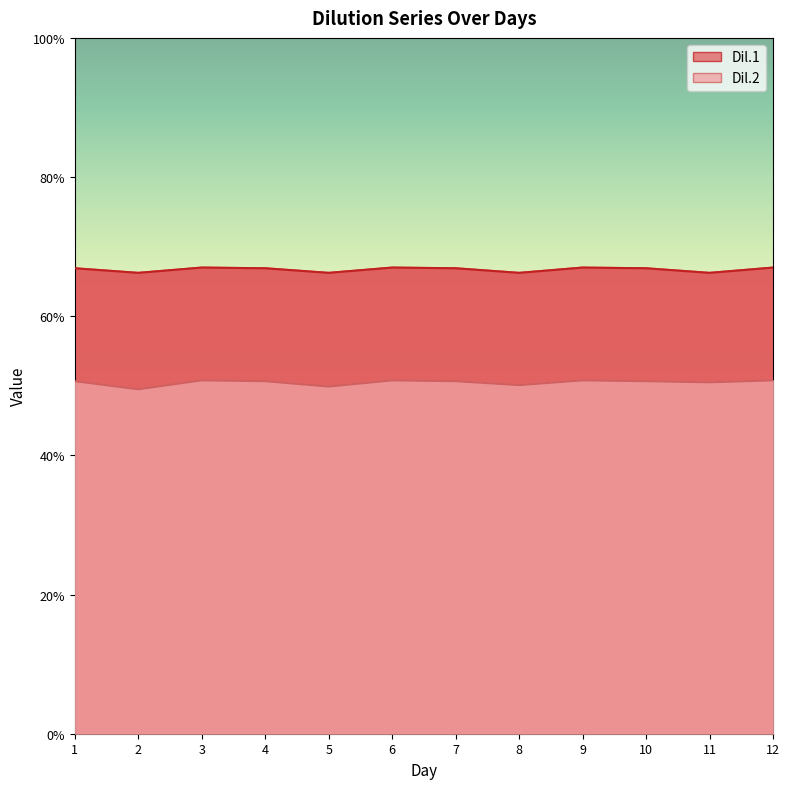

Is the value of Dil.2 at 4 greater than the value of Dil.1 at 10?

No